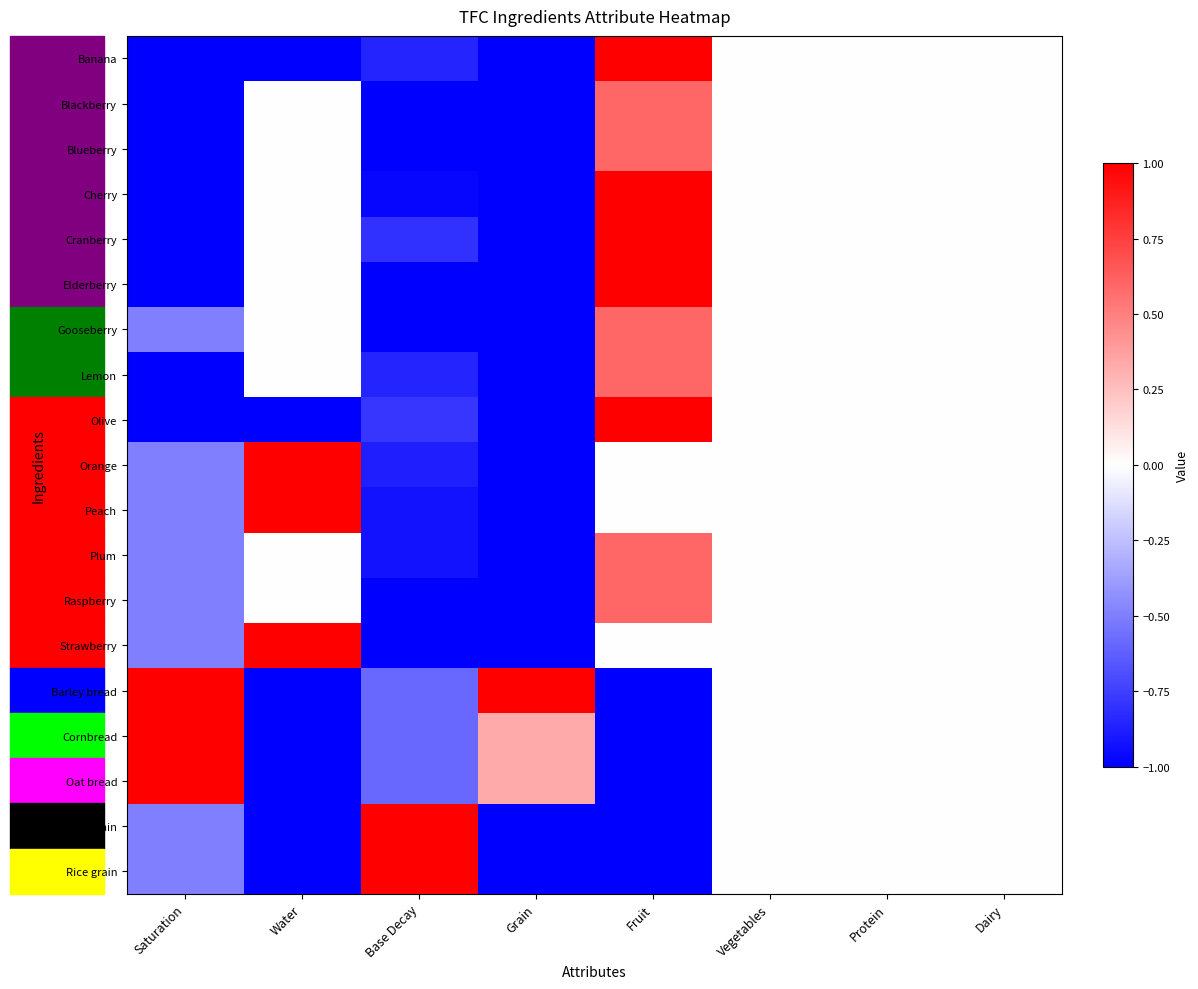

Reading left to right, what are all the values shown in this chart?

Banana: Saturation=-1.0	Water=-1.0	Base Decay=-0.9	Grain=-1.0	Fruit=1.0	Vegetables=0.0	Protein=0.0	Dairy=0.0
Blackberry: Saturation=-1.0	Water=0.0	Base Decay=-1.0	Grain=-1.0	Fruit=0.6	Vegetables=0.0	Protein=0.0	Dairy=0.0
Blueberry: Saturation=-1.0	Water=0.0	Base Decay=-1.0	Grain=-1.0	Fruit=0.6	Vegetables=0.0	Protein=0.0	Dairy=0.0
Cherry: Saturation=-1.0	Water=0.0	Base Decay=-1.0	Grain=-1.0	Fruit=1.0	Vegetables=0.0	Protein=0.0	Dairy=0.0
Cranberry: Saturation=-1.0	Water=0.0	Base Decay=-0.8	Grain=-1.0	Fruit=1.0	Vegetables=0.0	Protein=0.0	Dairy=0.0
Elderberry: Saturation=-1.0	Water=0.0	Base Decay=-1.0	Grain=-1.0	Fruit=1.0	Vegetables=0.0	Protein=0.0	Dairy=0.0
Gooseberry: Saturation=-0.5	Water=0.0	Base Decay=-1.0	Grain=-1.0	Fruit=0.6	Vegetables=0.0	Protein=0.0	Dairy=0.0
Lemon: Saturation=-1.0	Water=0.0	Base Decay=-0.9	Grain=-1.0	Fruit=0.6	Vegetables=0.0	Protein=0.0	Dairy=0.0
Olive: Saturation=-1.0	Water=-1.0	Base Decay=-0.8	Grain=-1.0	Fruit=1.0	Vegetables=0.0	Protein=0.0	Dairy=0.0
Orange: Saturation=-0.5	Water=1.0	Base Decay=-0.9	Grain=-1.0	Fruit=0.0	Vegetables=0.0	Protein=0.0	Dairy=0.0
Peach: Saturation=-0.5	Water=1.0	Base Decay=-0.9	Grain=-1.0	Fruit=0.0	Vegetables=0.0	Protein=0.0	Dairy=0.0
Plum: Saturation=-0.5	Water=0.0	Base Decay=-0.9	Grain=-1.0	Fruit=0.6	Vegetables=0.0	Protein=0.0	Dairy=0.0
Raspberry: Saturation=-0.5	Water=0.0	Base Decay=-1.0	Grain=-1.0	Fruit=0.6	Vegetables=0.0	Protein=0.0	Dairy=0.0
Strawberry: Saturation=-0.5	Water=1.0	Base Decay=-1.0	Grain=-1.0	Fruit=0.0	Vegetables=0.0	Protein=0.0	Dairy=0.0
Barley bread: Saturation=1.0	Water=-1.0	Base Decay=-0.6	Grain=1.0	Fruit=-1.0	Vegetables=0.0	Protein=0.0	Dairy=0.0
Cornbread: Saturation=1.0	Water=-1.0	Base Decay=-0.6	Grain=0.3	Fruit=-1.0	Vegetables=0.0	Protein=0.0	Dairy=0.0
Oat bread: Saturation=1.0	Water=-1.0	Base Decay=-0.6	Grain=0.3	Fruit=-1.0	Vegetables=0.0	Protein=0.0	Dairy=0.0
Oat grain: Saturation=-0.5	Water=-1.0	Base Decay=1.0	Grain=-1.0	Fruit=-1.0	Vegetables=0.0	Protein=0.0	Dairy=0.0
Rice grain: Saturation=-0.5	Water=-1.0	Base Decay=1.0	Grain=-1.0	Fruit=-1.0	Vegetables=0.0	Protein=0.0	Dairy=0.0